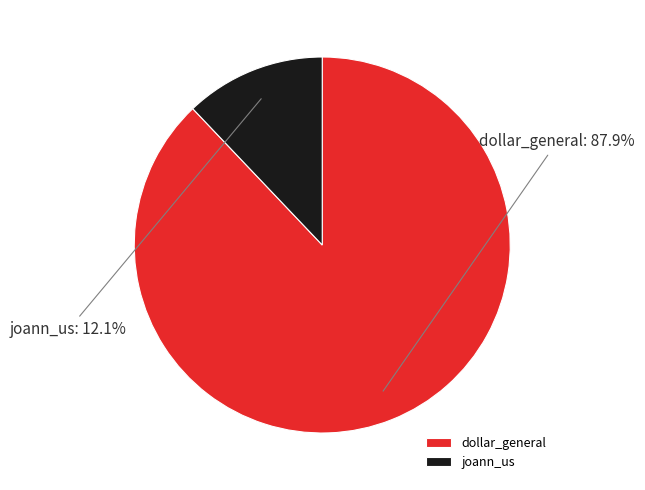

The joann_us slice represents 26% of the pie. True or false?

False